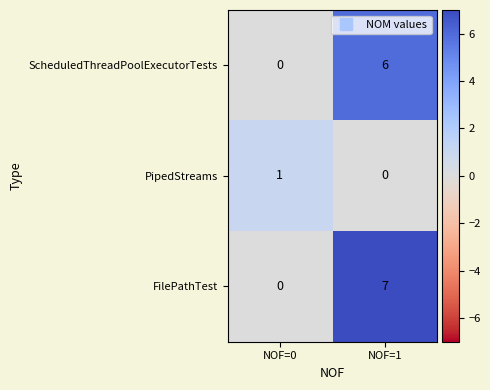

How many categories are shown in the chart?

2